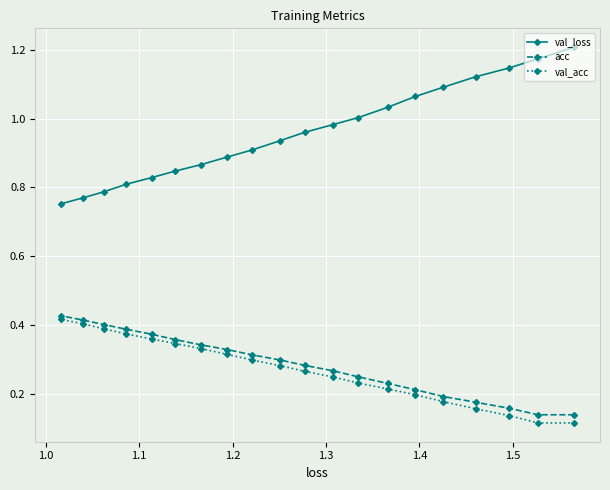

Which series has the largest total across all categories?

val_loss